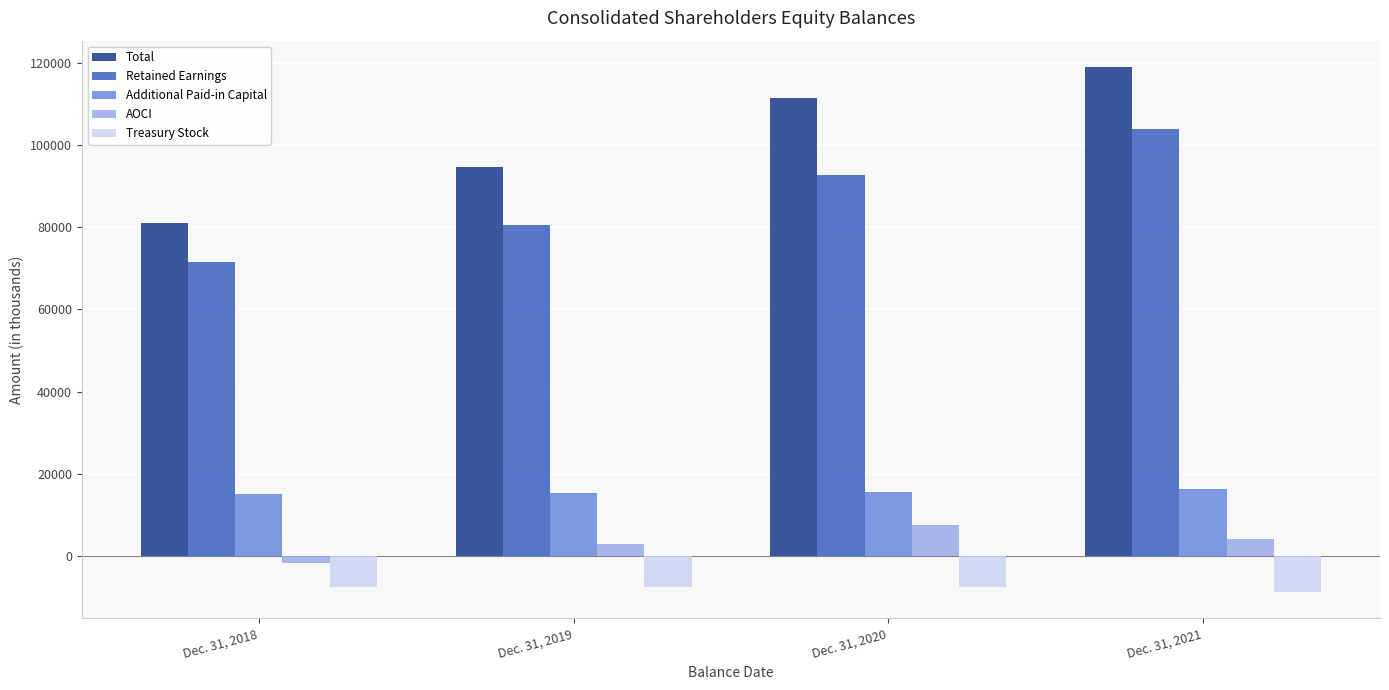

Which category has the highest value in the Total series?

Dec. 31, 2021